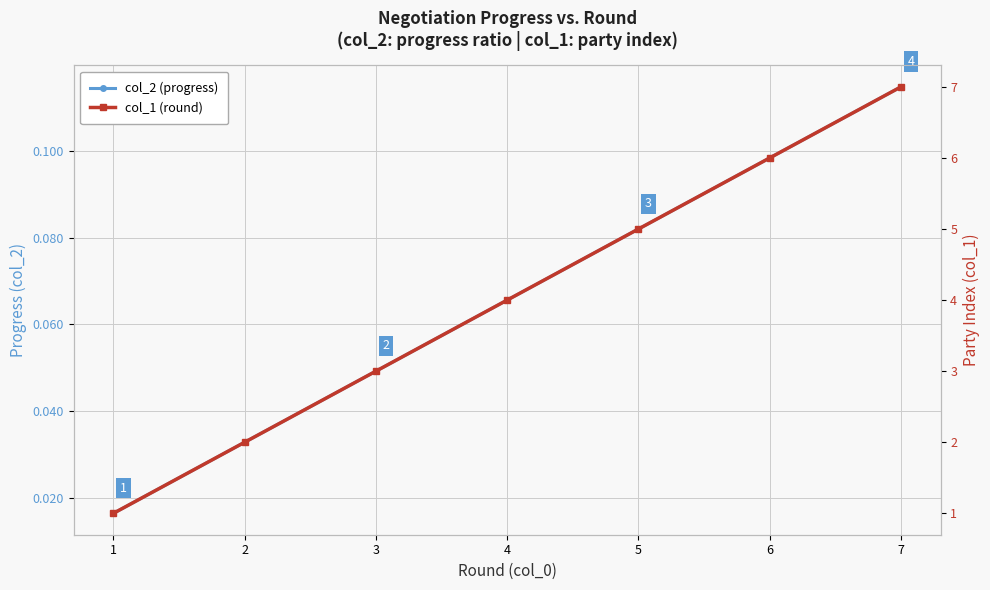

Rank the series at 7 from highest to lowest value.

col_1 (round), col_2 (progress)